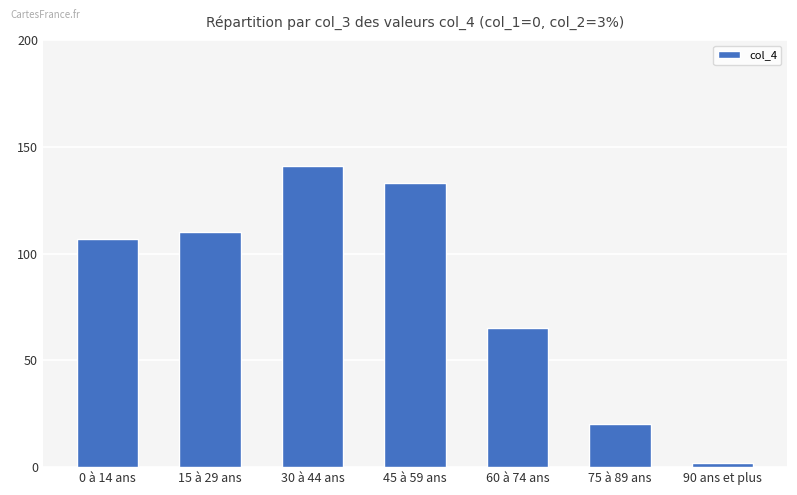

What is the value of the 3rd bar from the left?

141